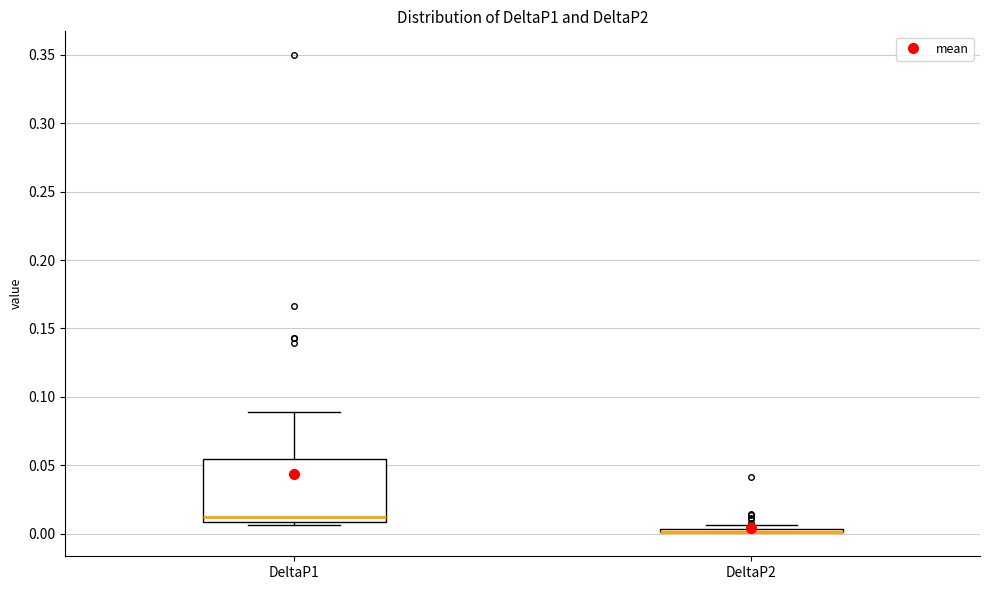

Which box is the tallest, from its lower edge to its upper edge?

DeltaP1